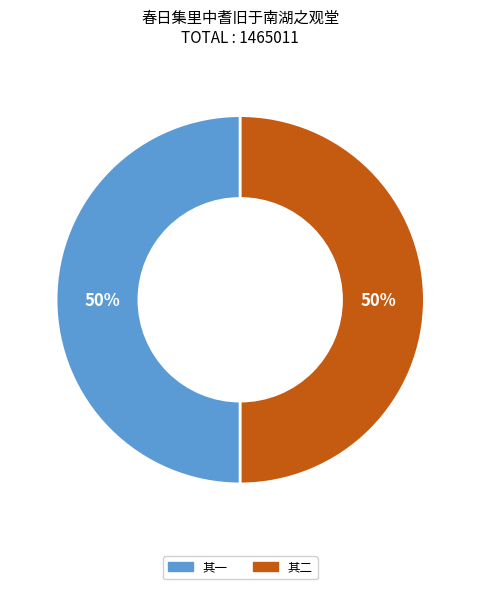

To the nearest percent, what is the average slice percentage?

50%